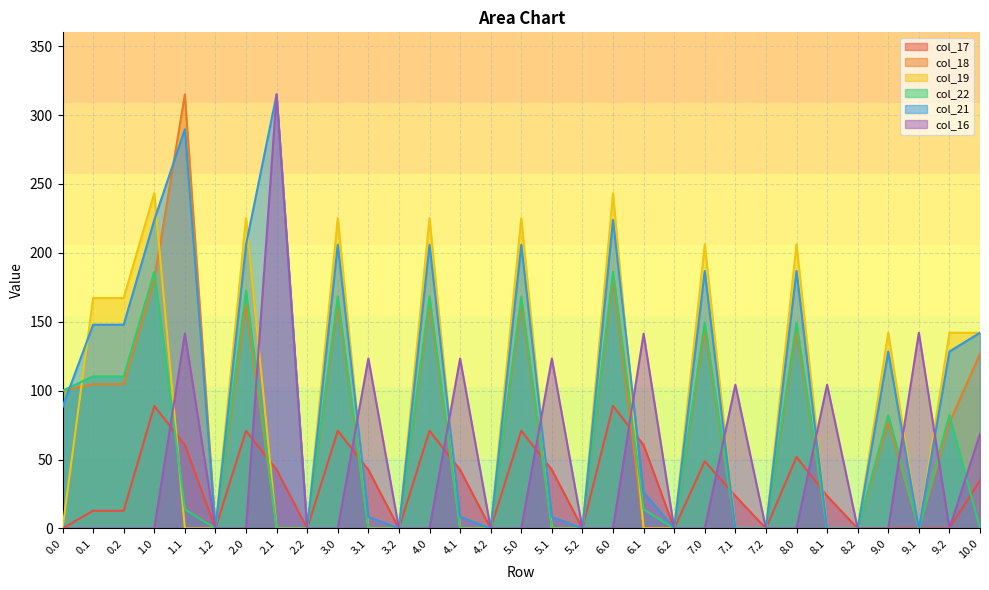

How many lines are shown in the chart?

6